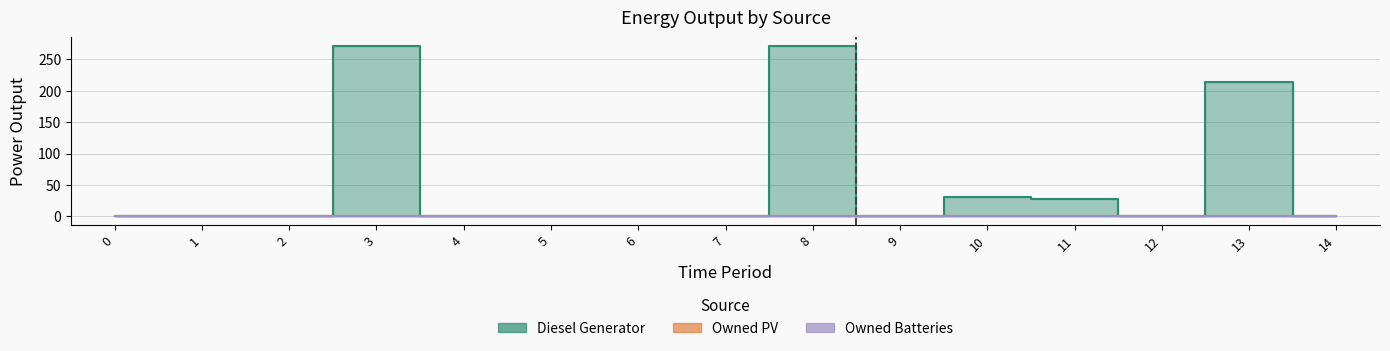

Does the chart display data point markers on the line(s)?

No